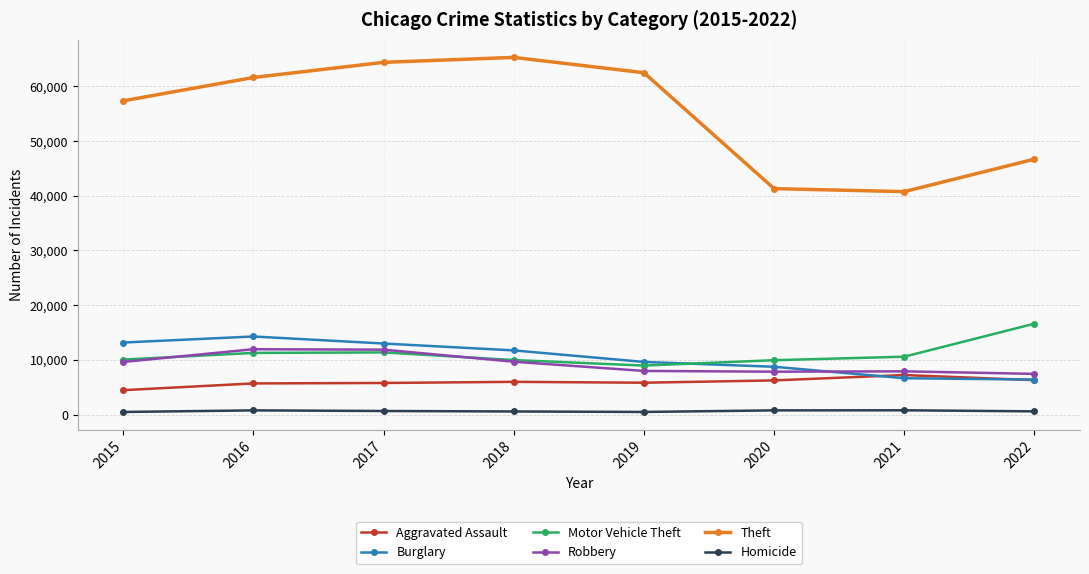

Is it true that Motor Vehicle Theft equals 10595 at 2021?

True